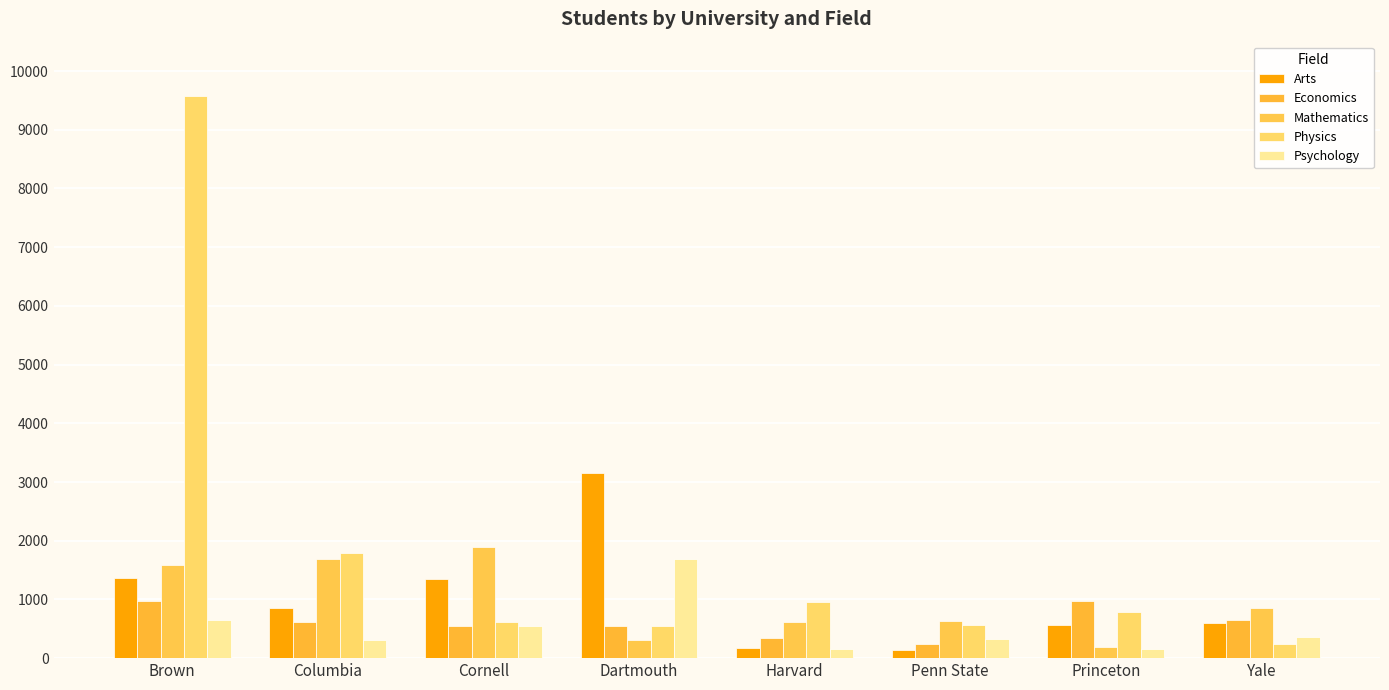

Read the Physics value at Harvard.

948